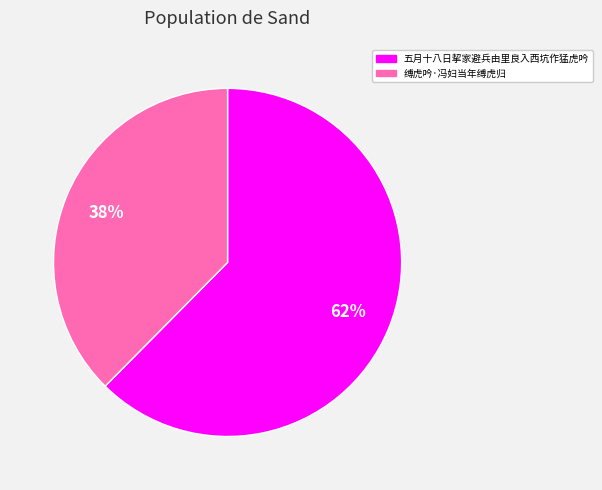

What is the ratio of the value at 缚虎吟·冯妇当年缚虎归 to the value at 五月十八日挈家避兵由里良入西坑作猛虎吟?

0.6